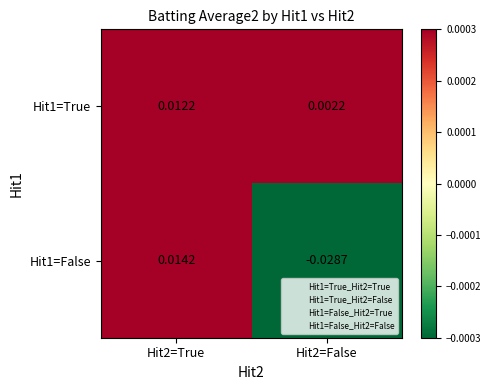

Is the value of Hit1=True at Hit2=False greater than the value of Hit1=False at Hit2=False?

Yes